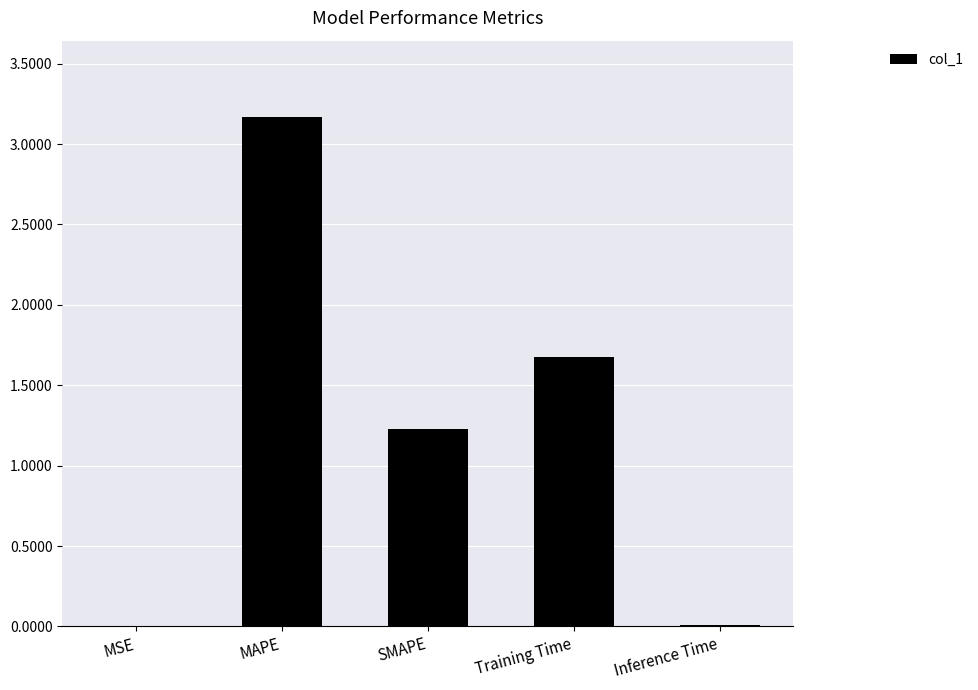

How many series are shown in this chart?

1